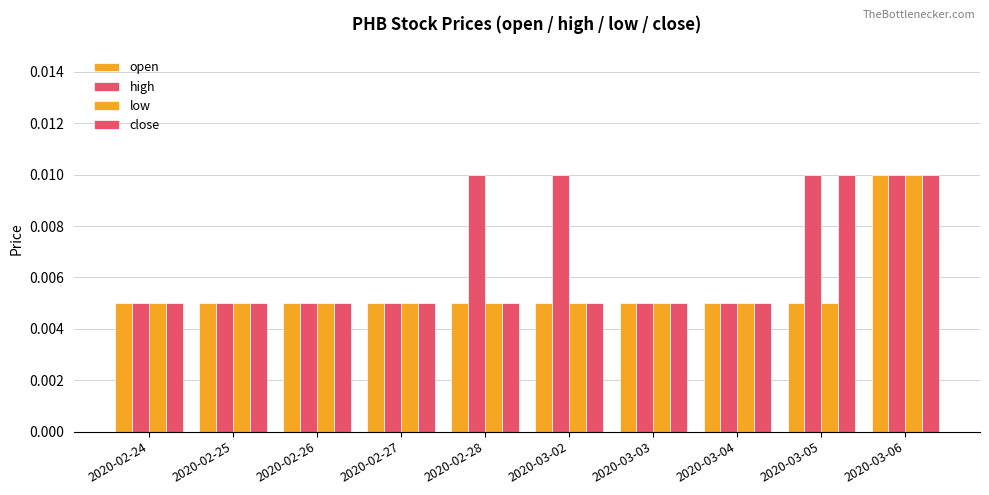

Is it true that low equals 0.0 at 2020-03-05?

True